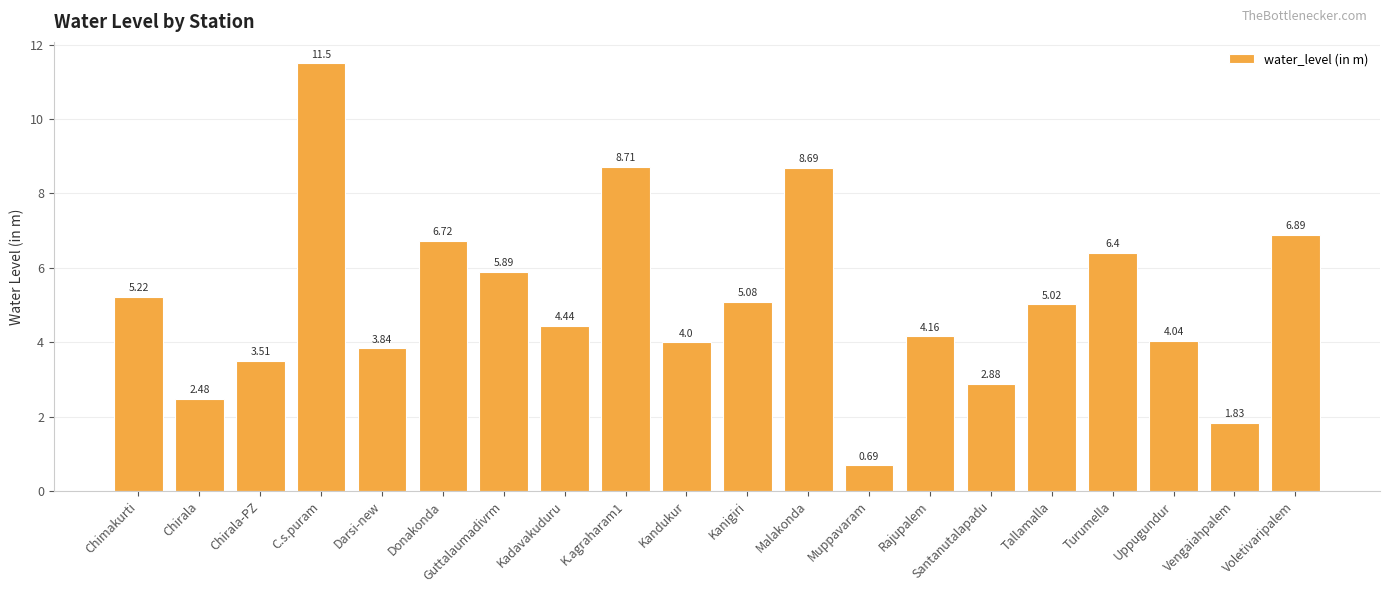

What is the change in value from Turumella to Voletivaripalem?

+0.5